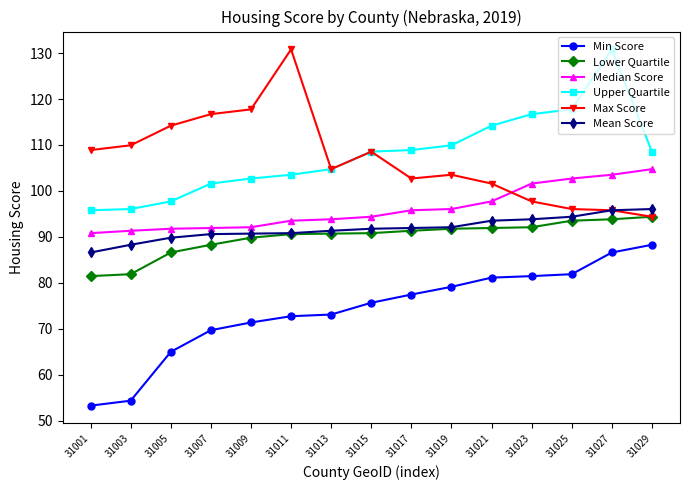

Is the value of Max Score at 31005 greater than the value of Mean Score at 31005?

Yes